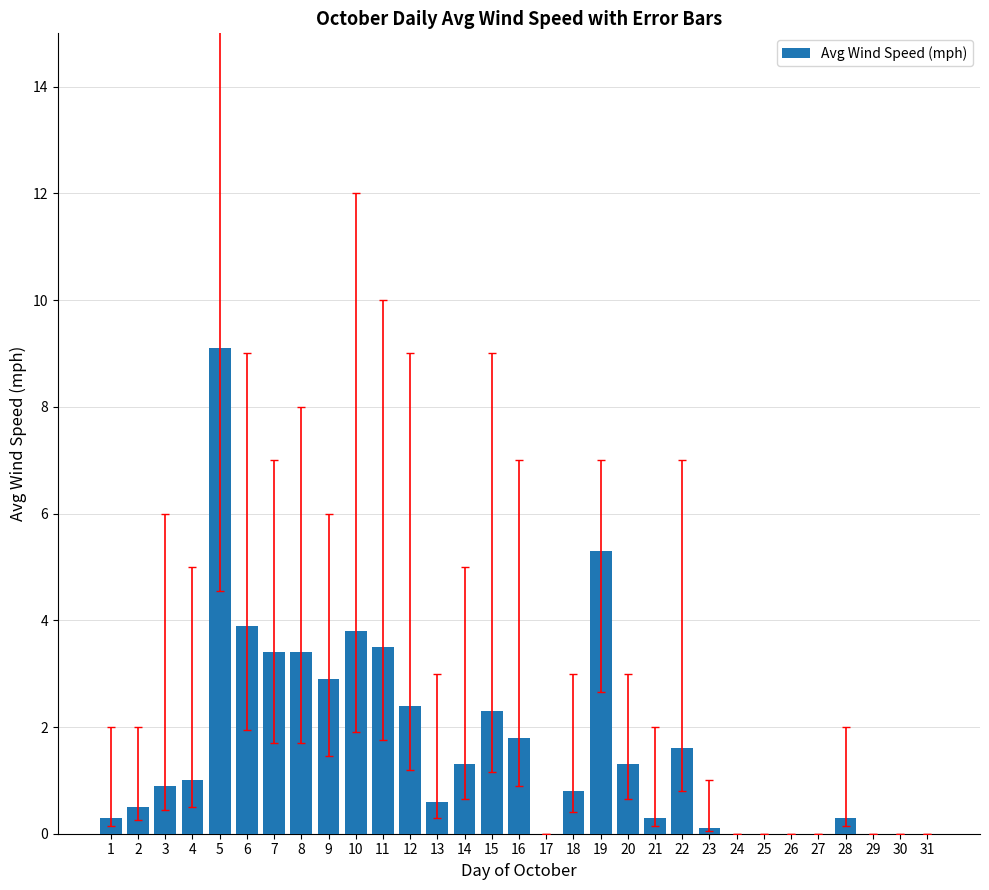

Reading left to right, list all the values displayed in this chart.

1=0.3	2=0.5	3=0.9	4=1.0	5=9.1	6=3.9	7=3.4	8=3.4	9=2.9	10=3.8	11=3.5	12=2.4	13=0.6	14=1.3	15=2.3	16=1.8	17=0.0	18=0.8	19=5.3	20=1.3	21=0.3	22=1.6	23=0.1	24=0.0	25=0.0	26=0.0	27=0.0	28=0.3	29=0.0	30=0.0	31=0.0